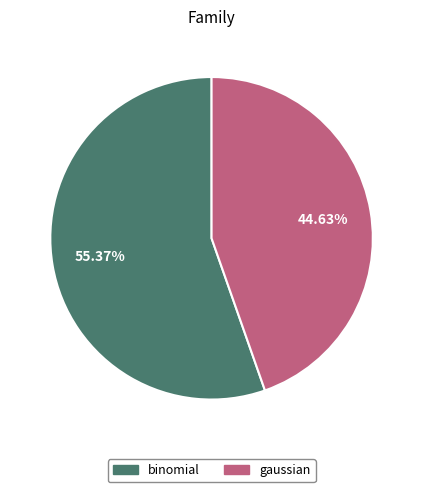

What portion of the pie excludes gaussian?

55.4%